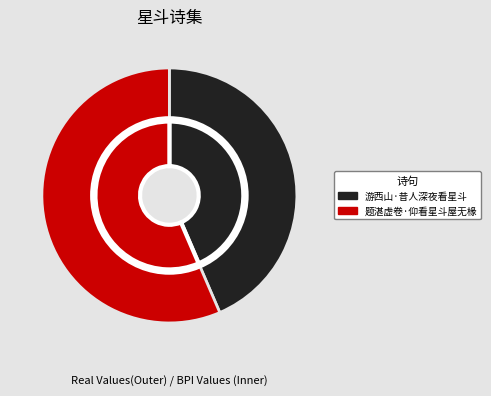

How many slices are in this pie chart?

2